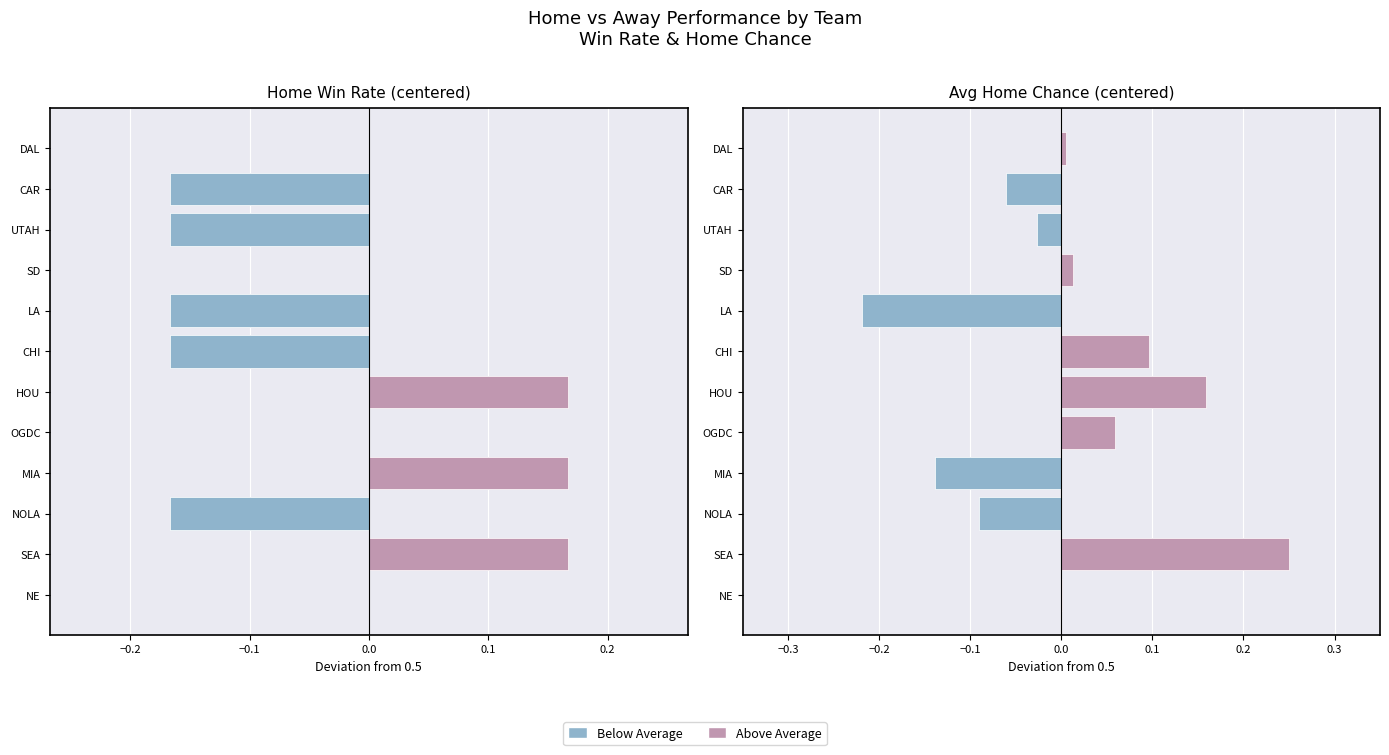

Rank the series at DAL from lowest to highest value.

Below Average, Above Average